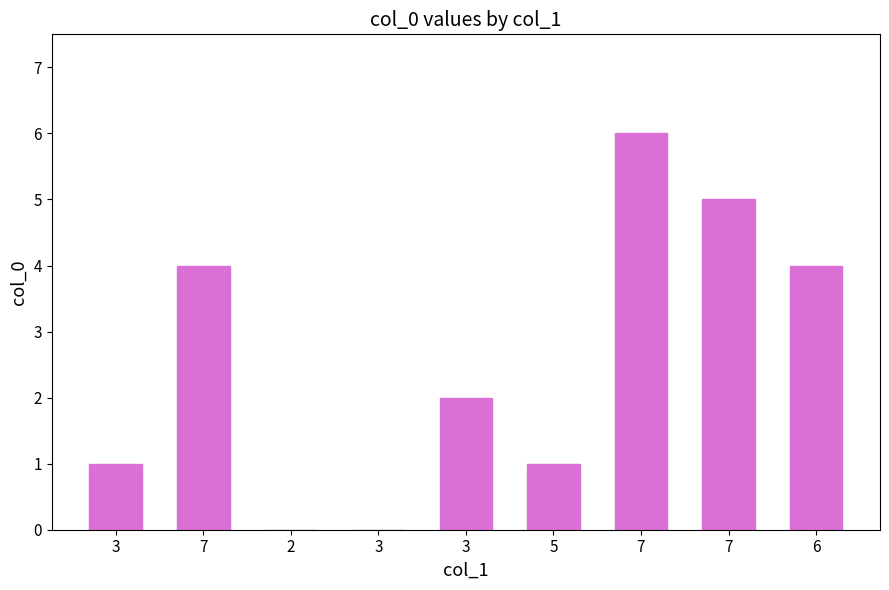

How many series are shown in this chart?

1